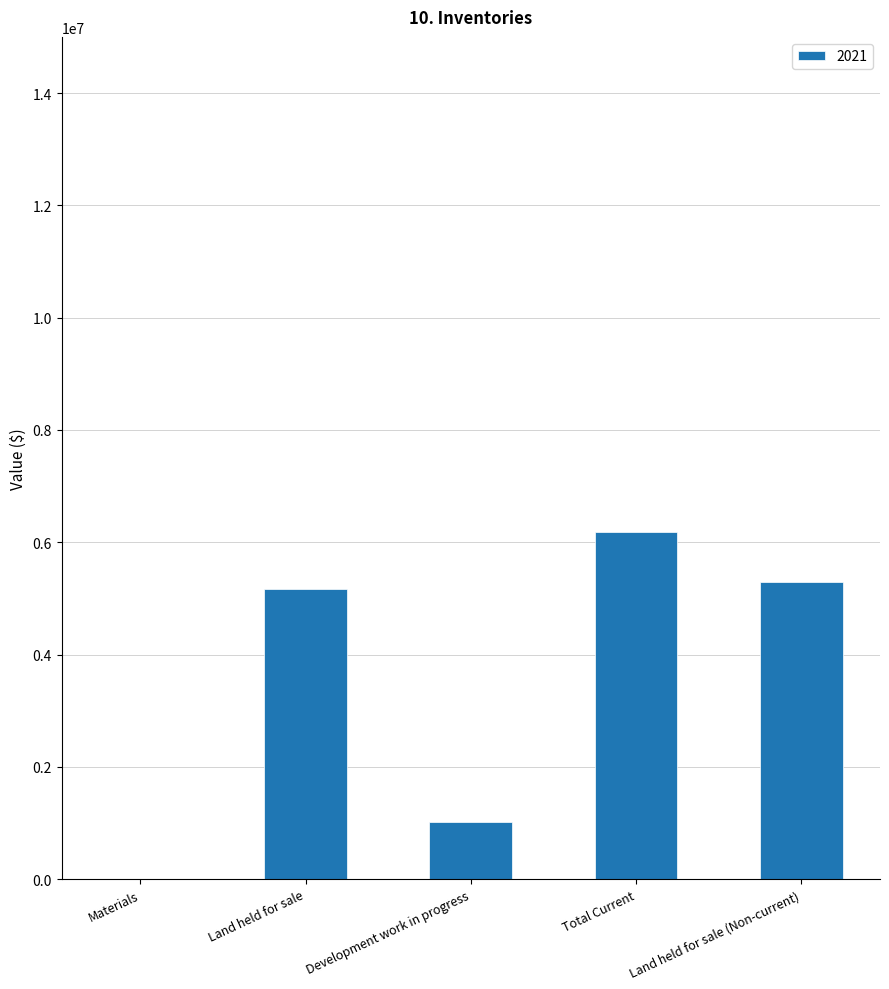

Are the bars horizontal?

No